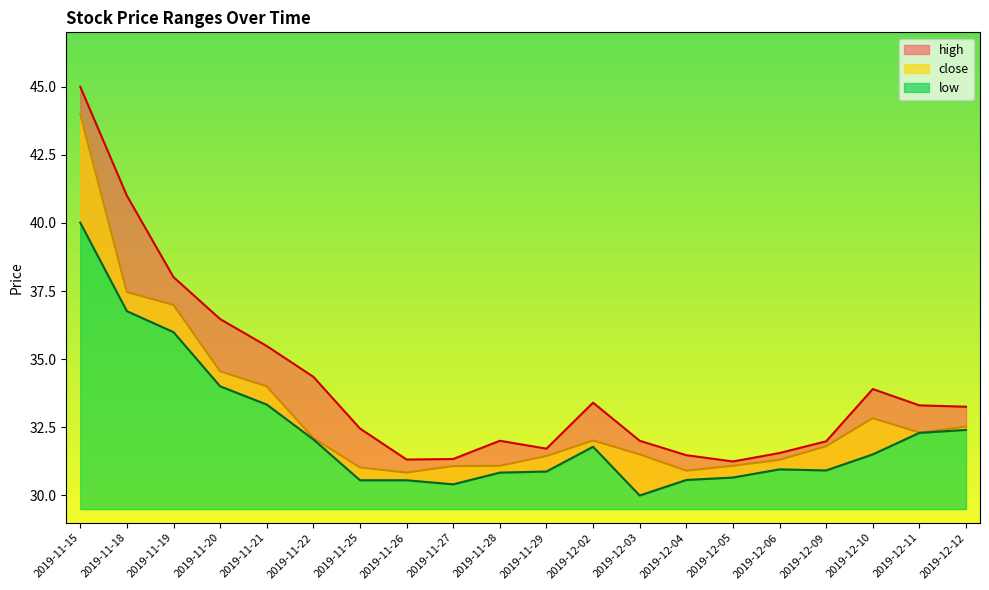

Is the value of close at 2019-12-03 greater than the value of low at 2019-12-04?

Yes